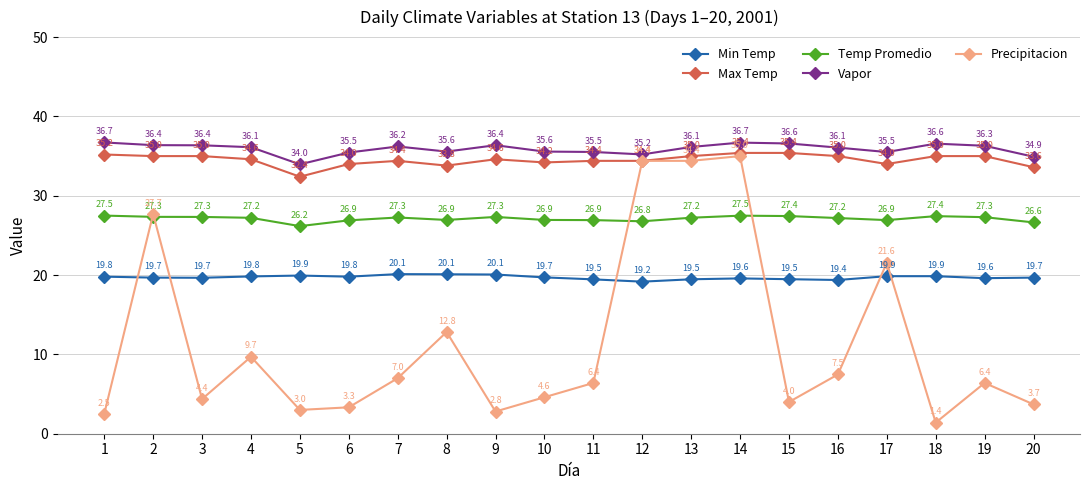

What is the approximate value of Vapor at 15?

36.6